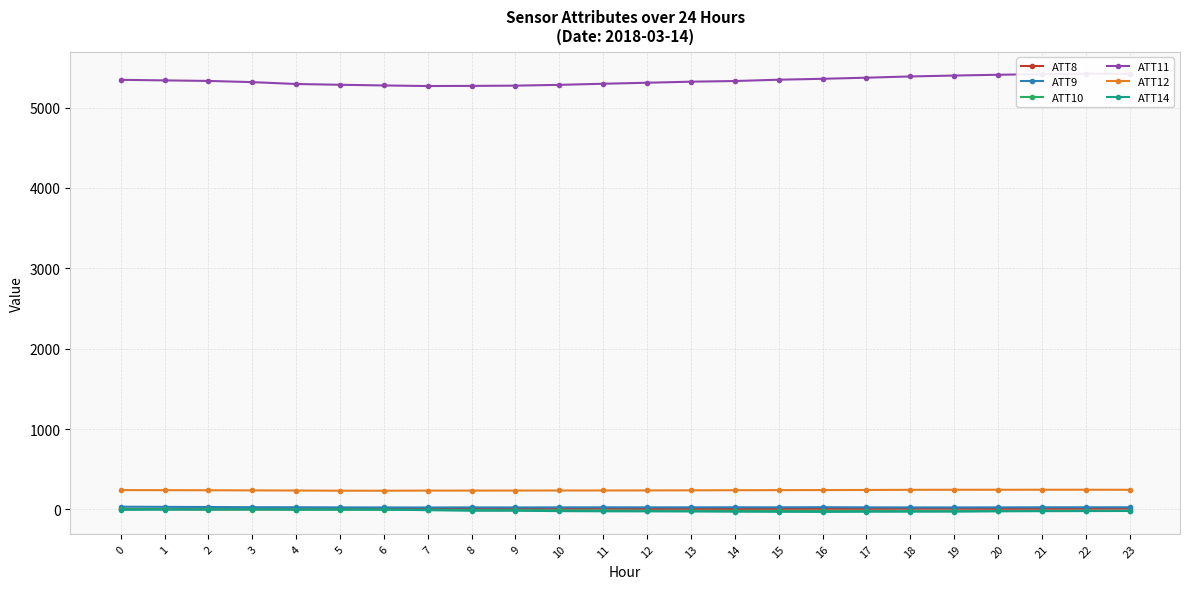

The value of ATT10 at 17 is -19.3. True or false?

True